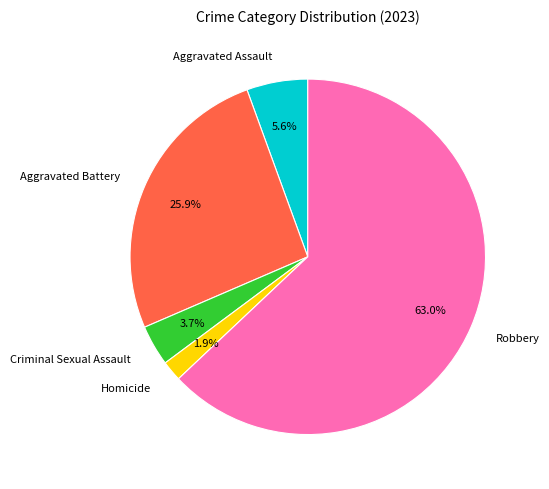

Which category has the biggest portion of the pie?

Robbery